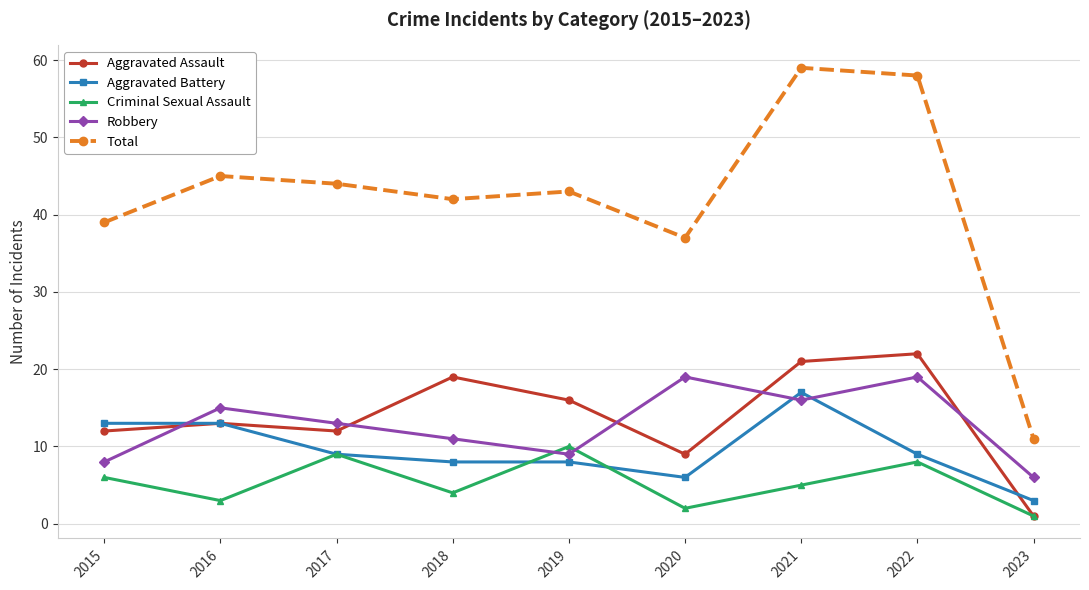

What is the difference between the maximum and minimum values in the Aggravated Assault series?

21